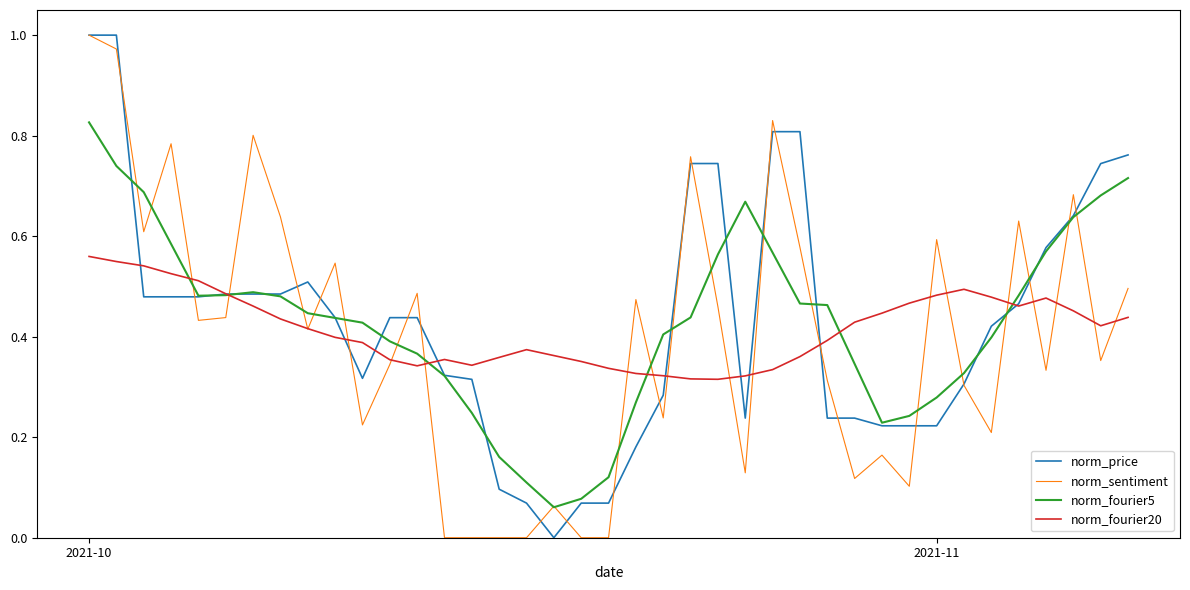

How many series are shown in this chart?

4